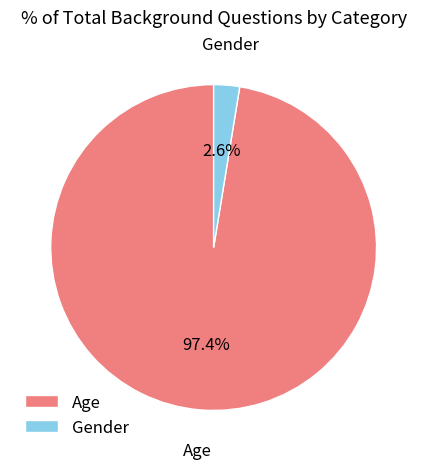

To the nearest percent, what portion does Gender represent?

3%